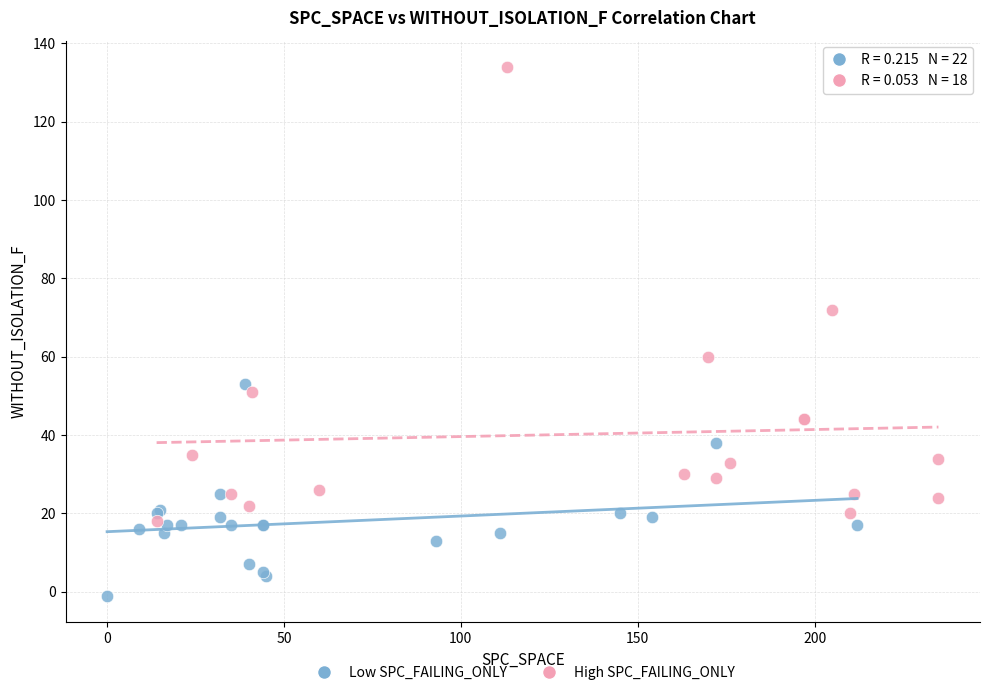

What are all the series names shown in the legend?

Low SPC_FAILING_ONLY, High SPC_FAILING_ONLY